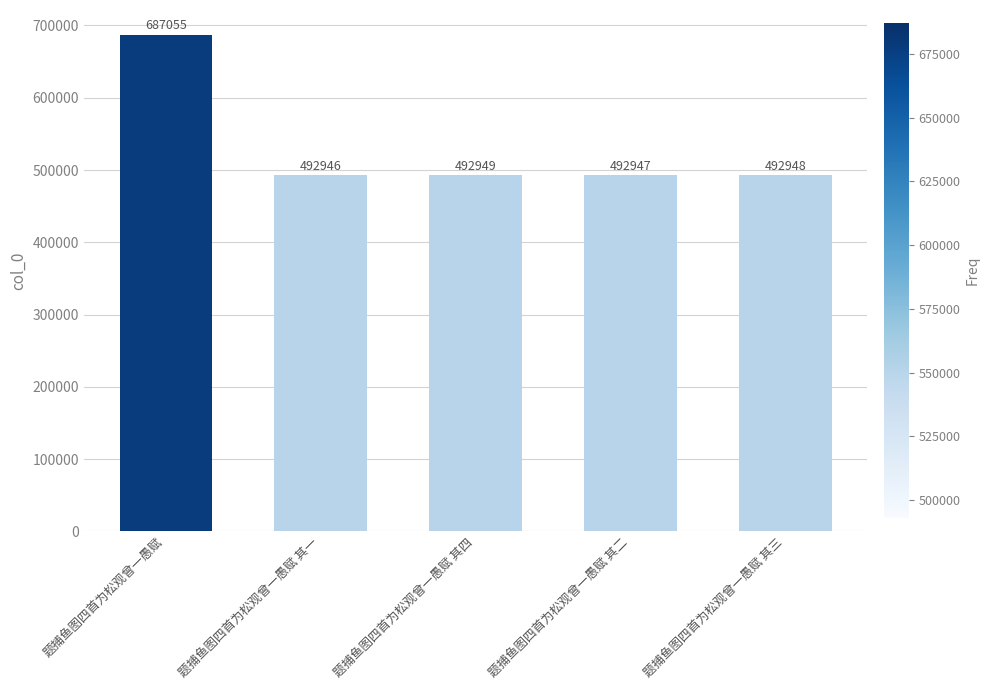

Does the chart contain stacked bars?

No